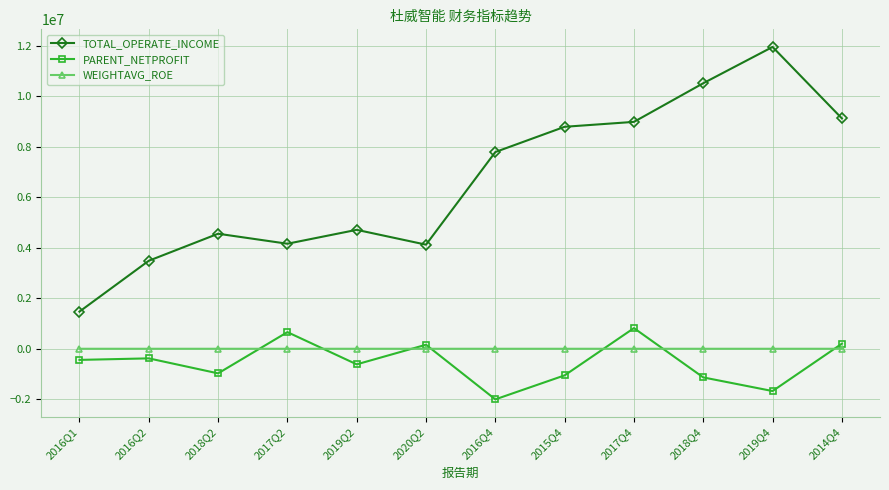

Count the number of data series in this chart.

3